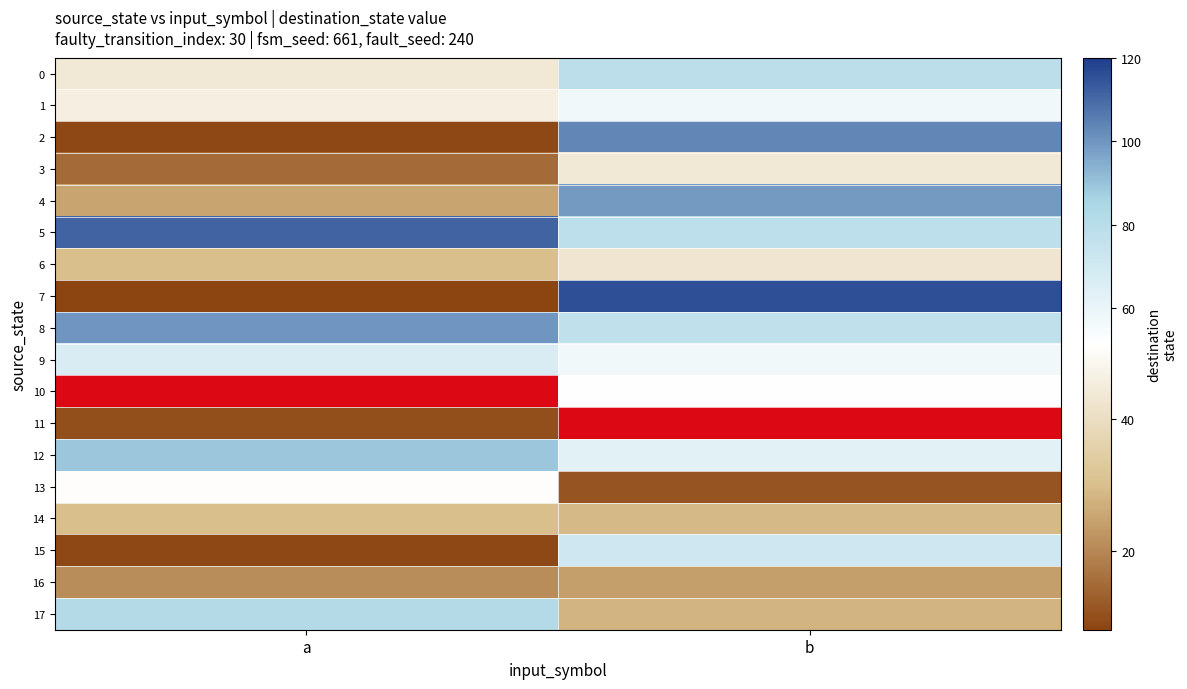

Rank the series by their maximum value, from highest to lowest.

10, 11, 7, 5, 2, 8, 4, 12, 17, 0, 15, 9, 1, 13, 3, 6, 14, 16